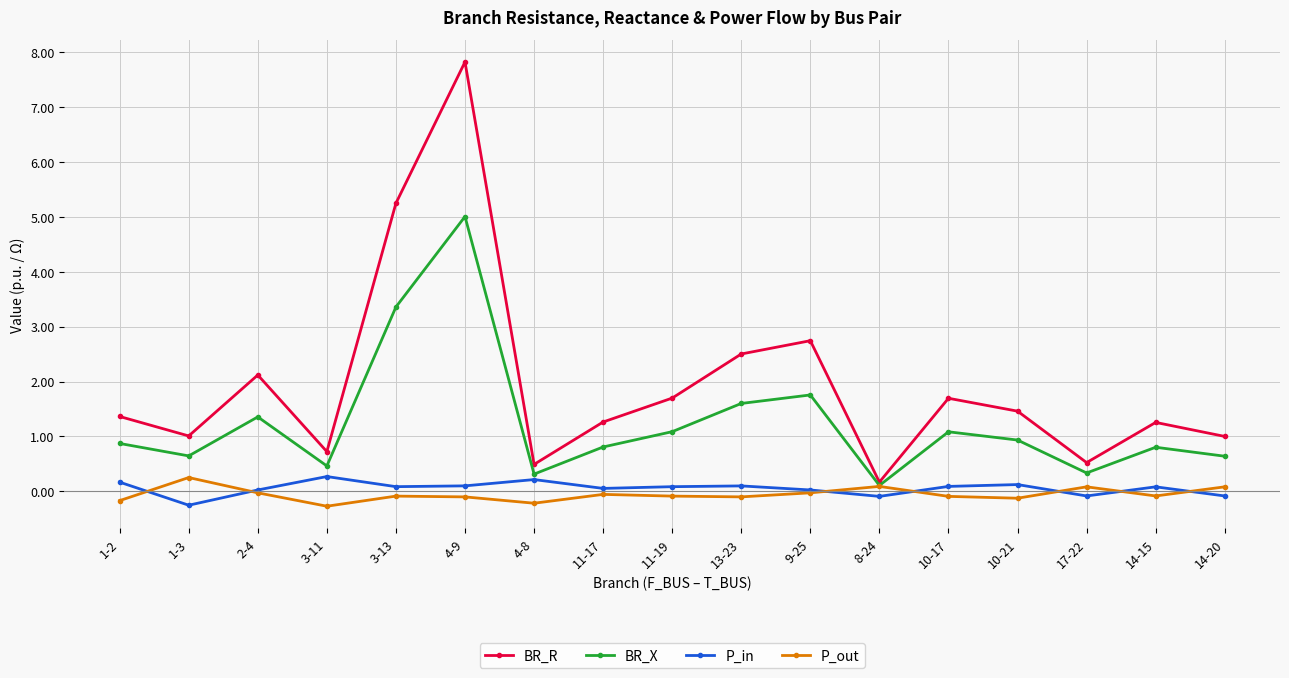

At which label is BR_X closest to 2?

9-25